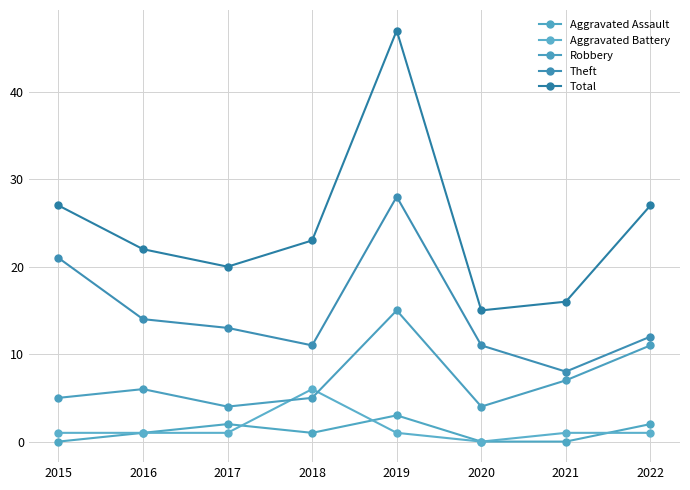

Reading left to right, transcribe all the data shown in this chart.

Aggravated Assault: 2015=0	2016=1	2017=2	2018=1	2019=3	2020=0	2021=0	2022=2
Aggravated Battery: 2015=1	2016=1	2017=1	2018=6	2019=1	2020=0	2021=1	2022=1
Robbery: 2015=5	2016=6	2017=4	2018=5	2019=15	2020=4	2021=7	2022=11
Theft: 2015=21	2016=14	2017=13	2018=11	2019=28	2020=11	2021=8	2022=12
Total: 2015=27	2016=22	2017=20	2018=23	2019=47	2020=15	2021=16	2022=27